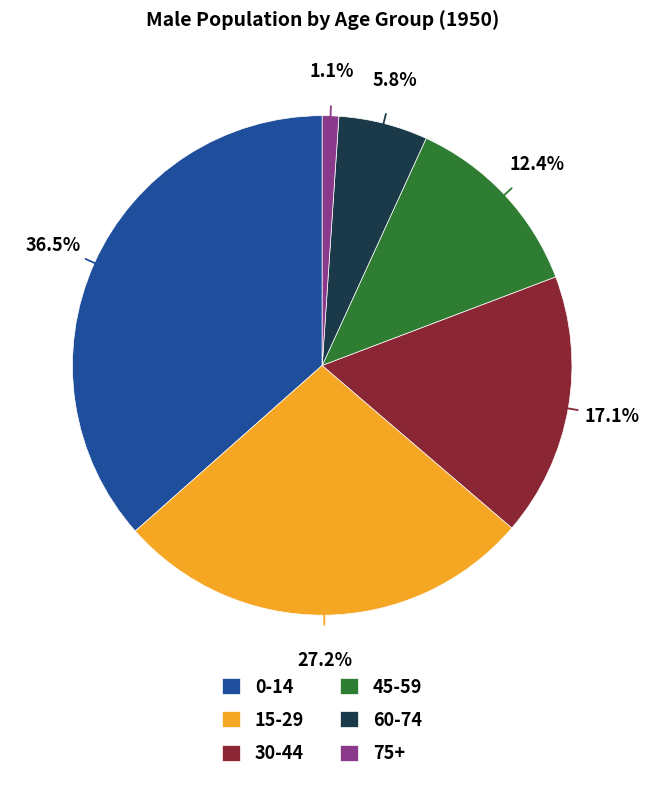

Is there a majority slice in this chart?

No